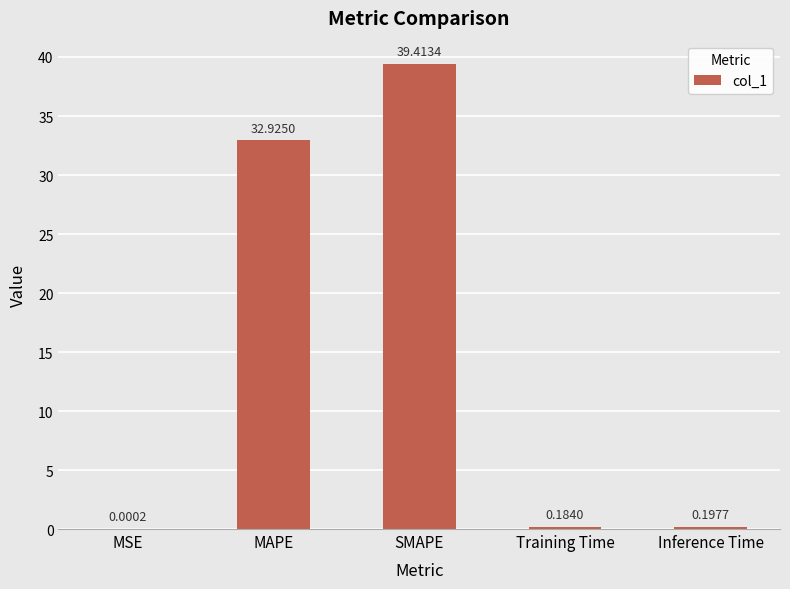

What is the sum of all values?

72.7